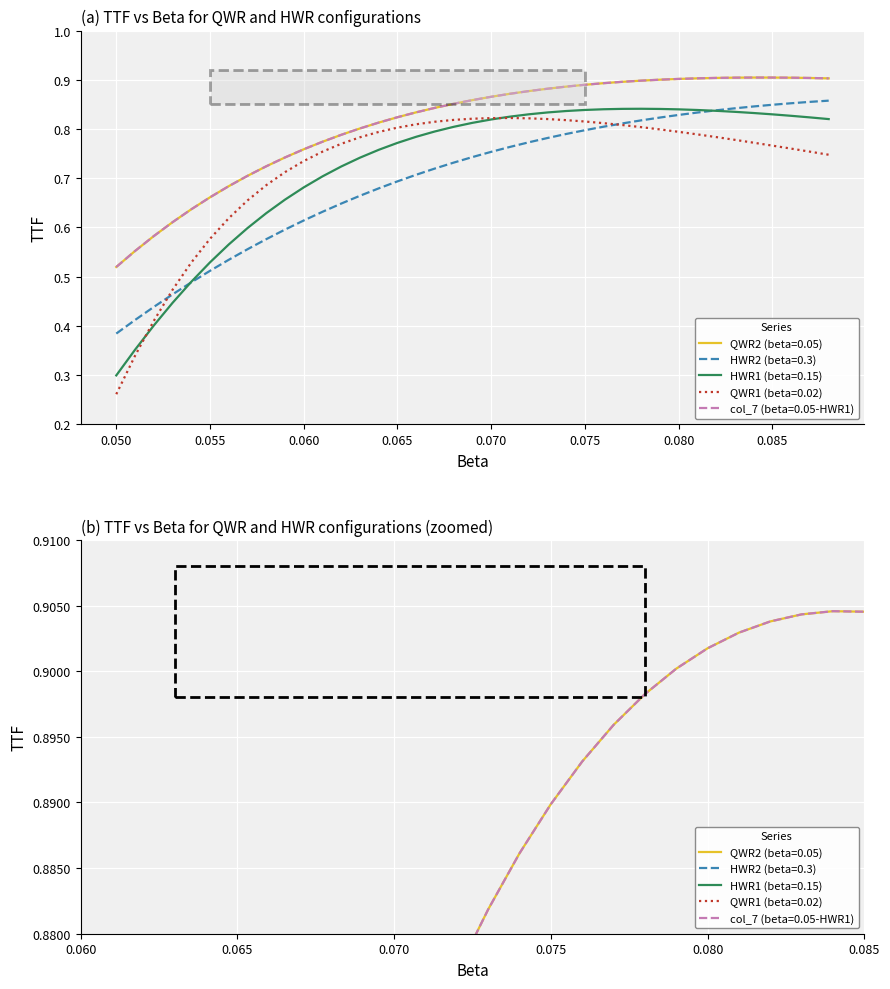

How many lines are shown in the chart?

5